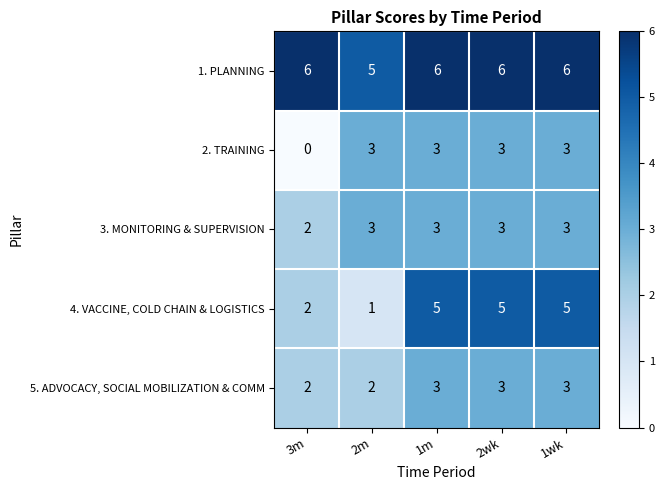

What is the spread (max minus min) of values at 2m?

4